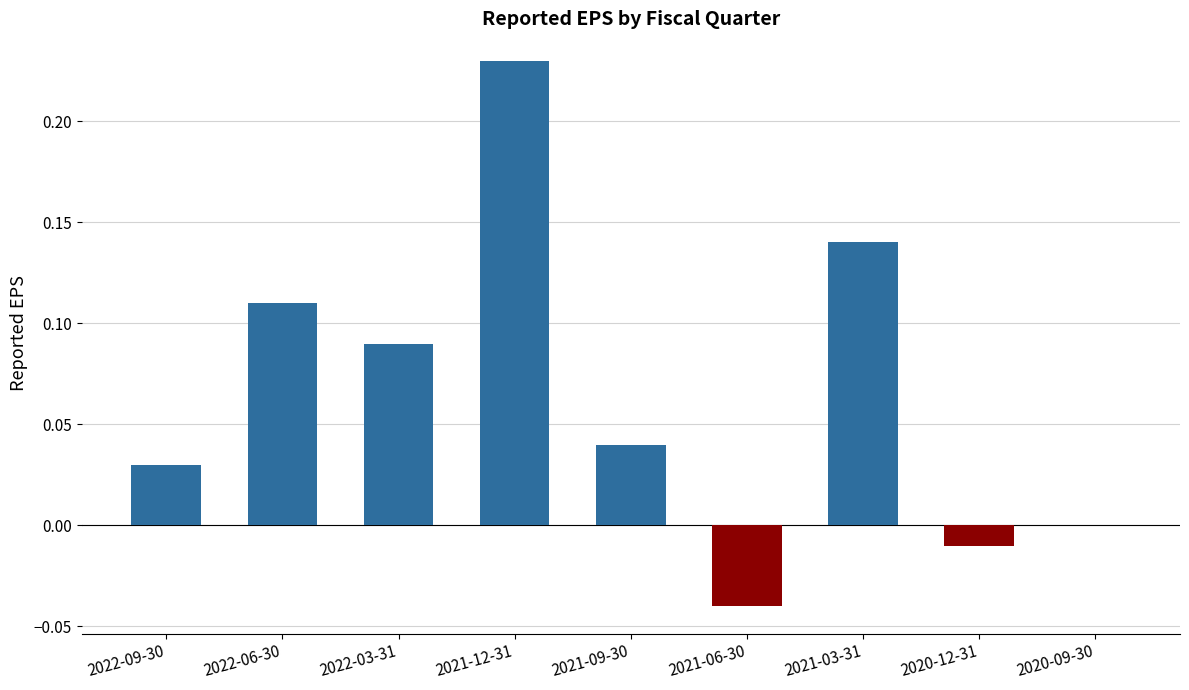

What is the sum of all values?

0.6